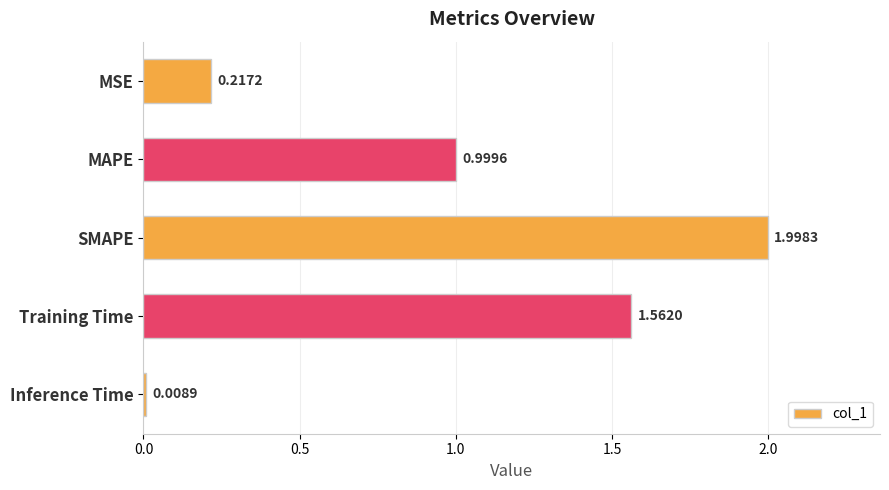

What is the label of the 5th bar from the bottom?

MSE